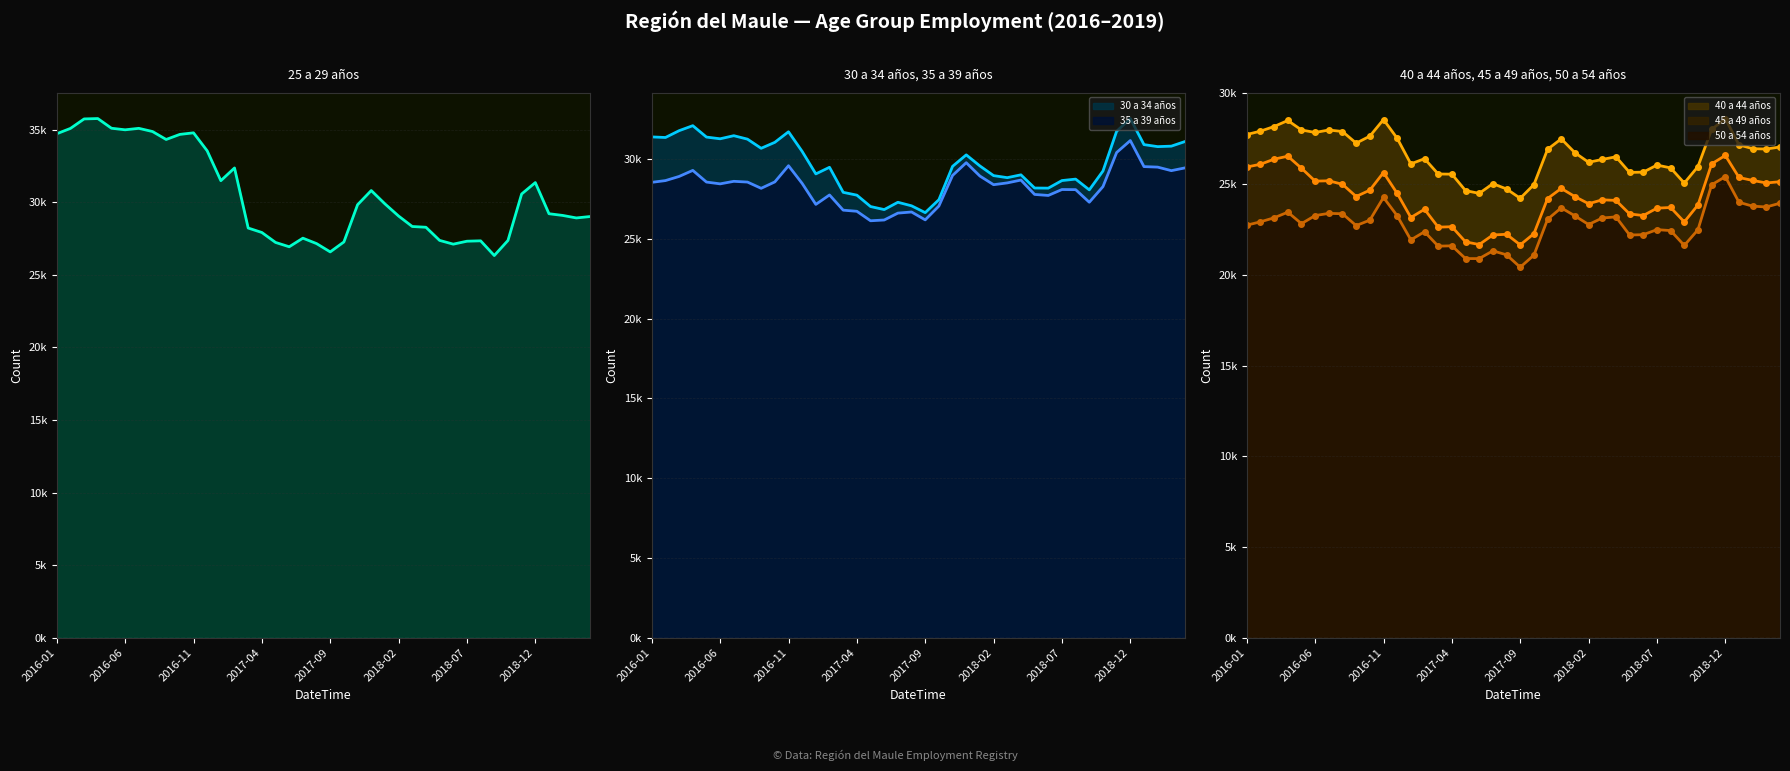

What is the difference between the second highest and minimum values in the 35 a 39 años series?

4280